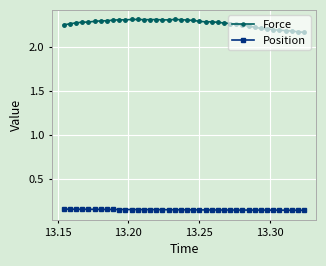

True or false: Force and Position cross at least once.

False